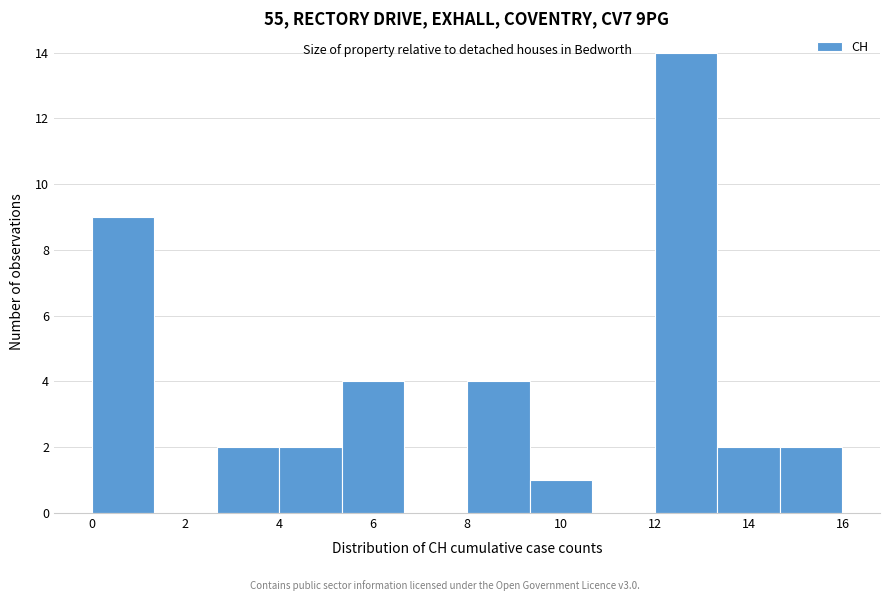

Reading left to right, transcribe this chart: for each bar, give the range it covers on the x-axis and its height. Neither the bar edges nor the heights are printed on the chart, so give them approximately, as read against the axes.

0.0 to 1.4: 9
1.4 to 2.6: 0
2.6 to 4.0: 2
4.0 to 5.4: 2
5.4 to 6.6: 4
6.6 to 8.0: 0
8.0 to 9.4: 4
9.4 to 10.6: 1
10.6 to 12.0: 0
12.0 to 13.4: 14
13.4 to 14.6: 2
14.6 to 16.0: 2